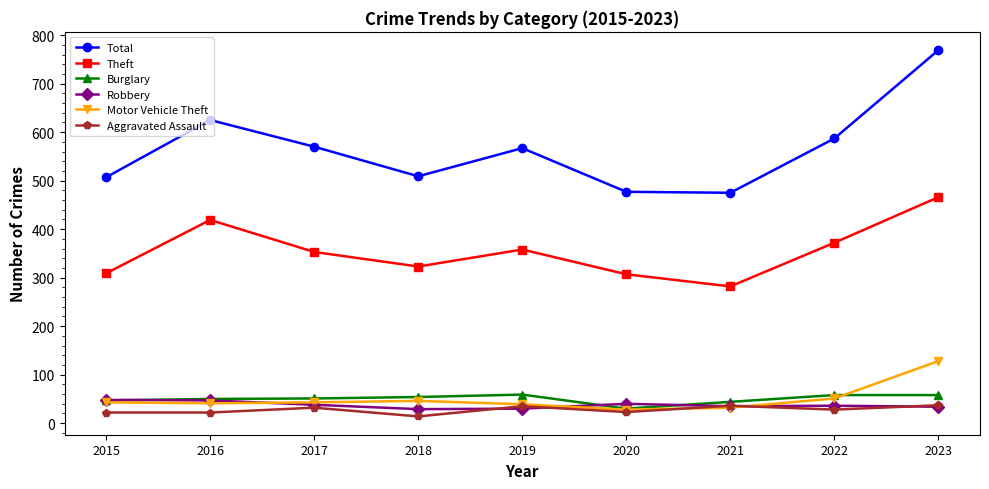

The Total series shows 185 at 2018. True or false?

False